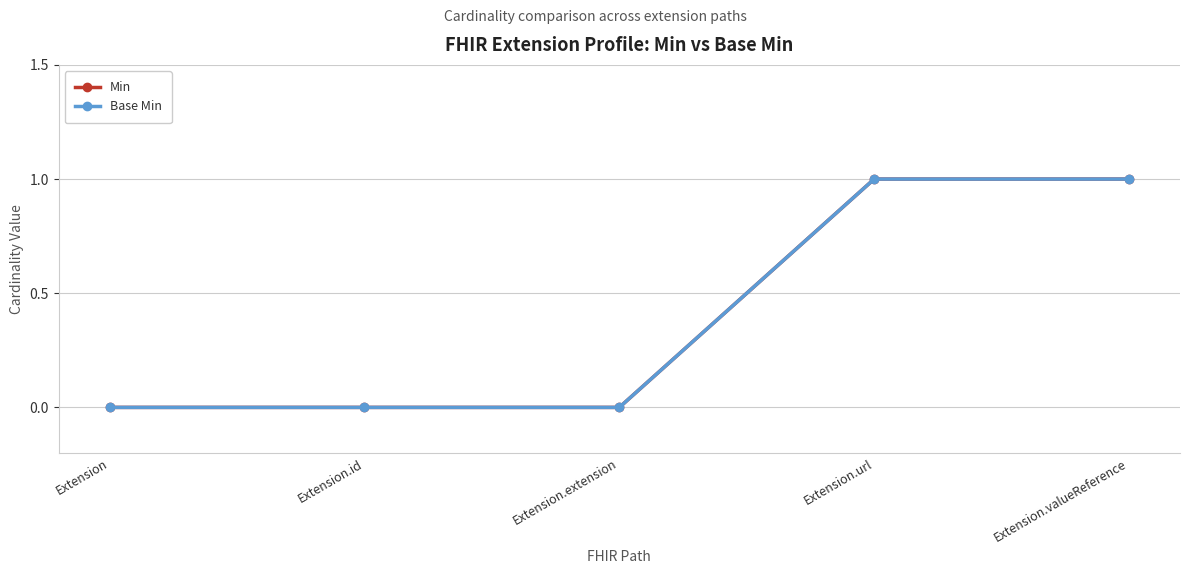

True or false: Base Min has more than 1 interior local peaks.

False